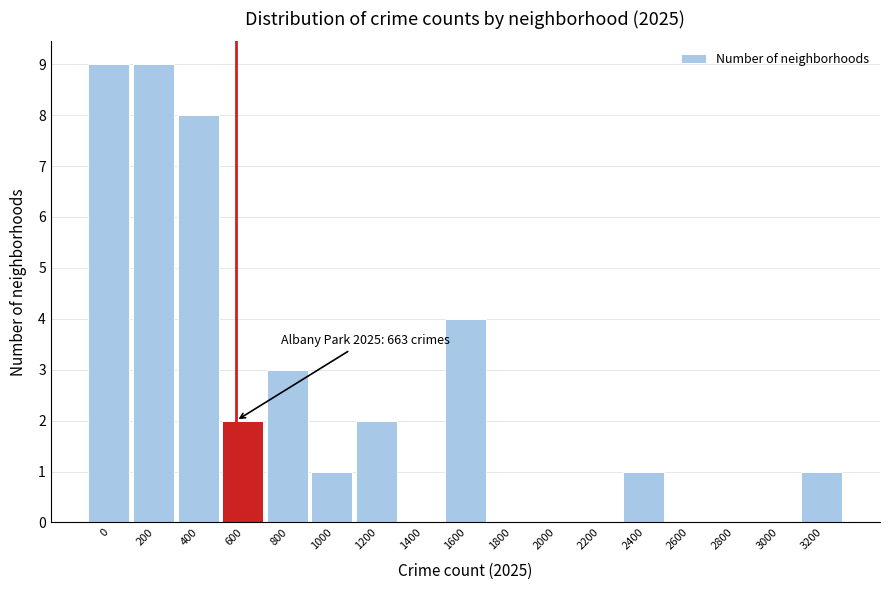

Reading left to right, extract all data points from this chart.

0=9	200=9	400=8	600=2	800=3	1000=1	1200=2	1400=0	1600=4	1800=0	2000=0	2200=0	2400=1	2600=0	2800=0	3000=0	3200=1